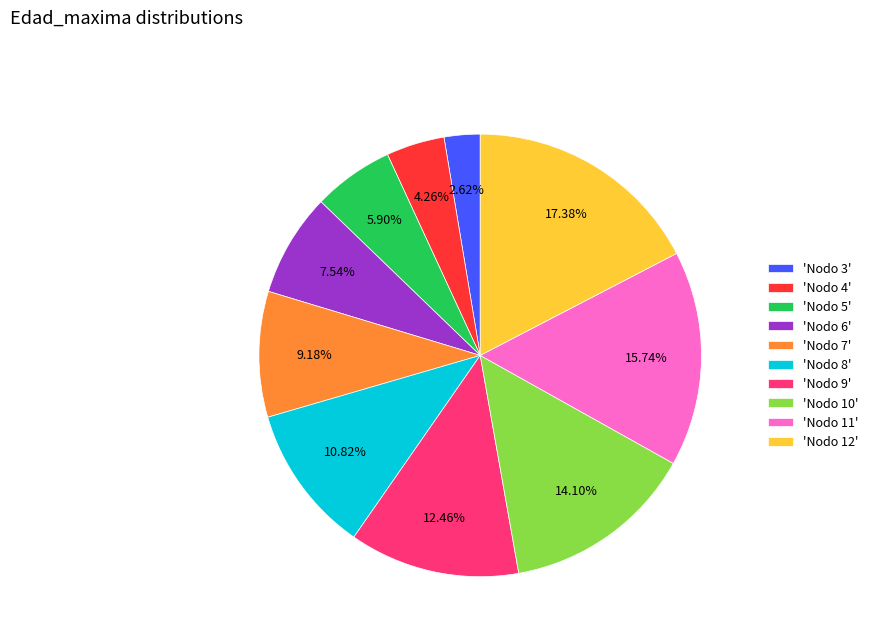

Rank the categories by value from highest to lowest.

'Nodo 12', 'Nodo 11', 'Nodo 10', 'Nodo 9', 'Nodo 8', 'Nodo 7', 'Nodo 6', 'Nodo 5', 'Nodo 4', 'Nodo 3'